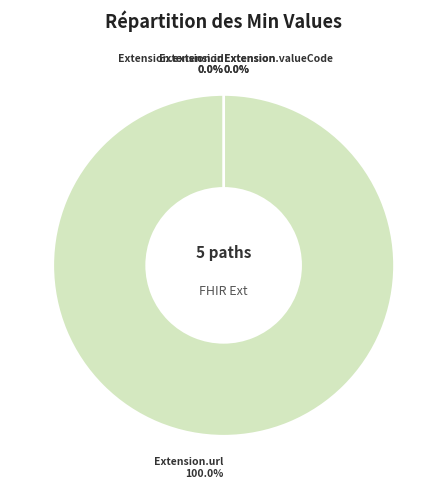

The Extension slice represents 0% of the pie. True or false?

True